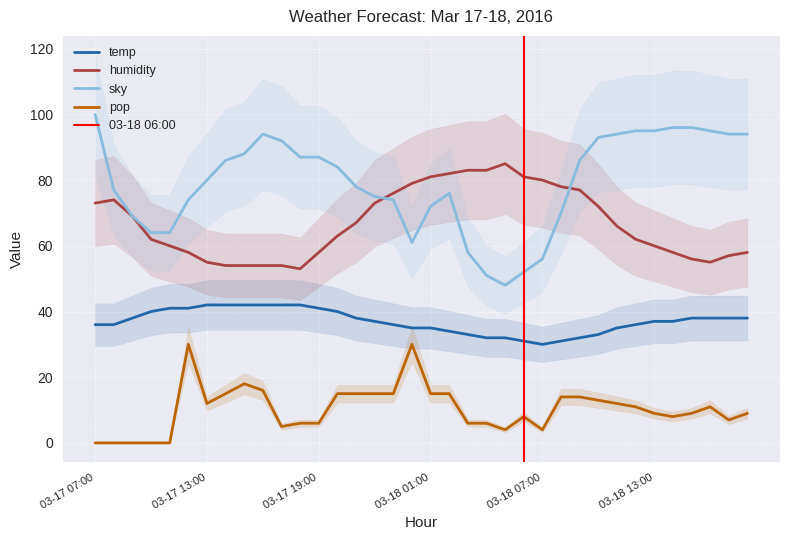

What is the label of the 24th point from the left?

03-18 06:00